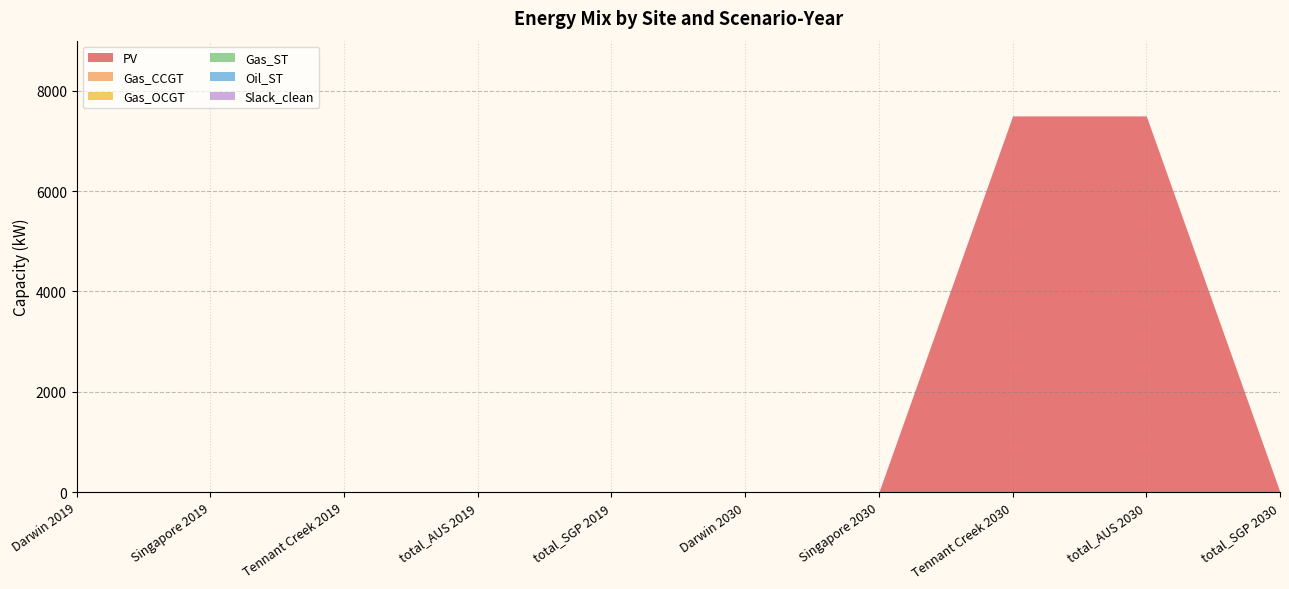

Is it true that Gas_OCGT equals 0.0 at Singapore 2019?

True